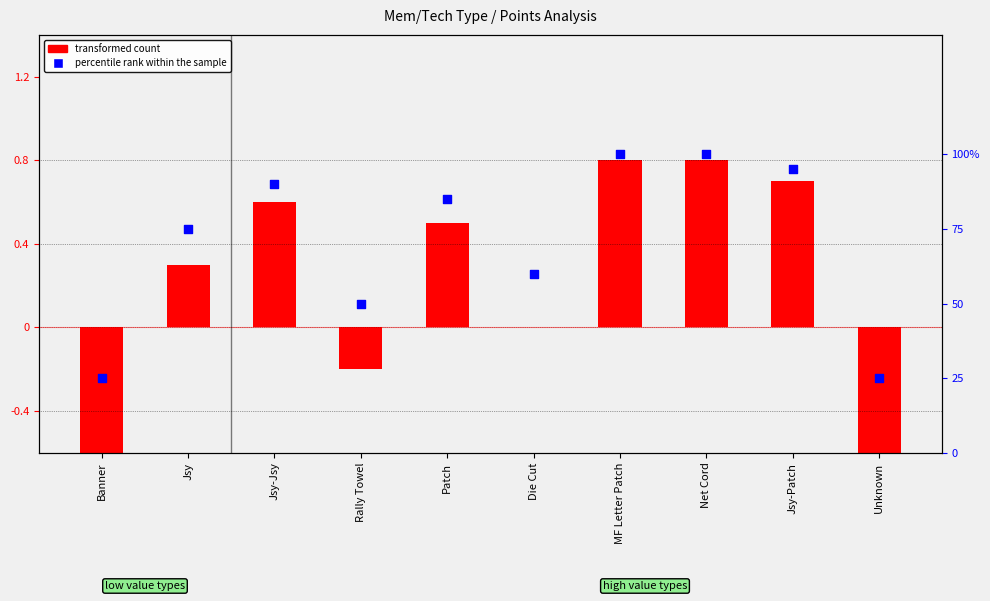

Which series has the largest total across all categories?

percentile rank within the sample